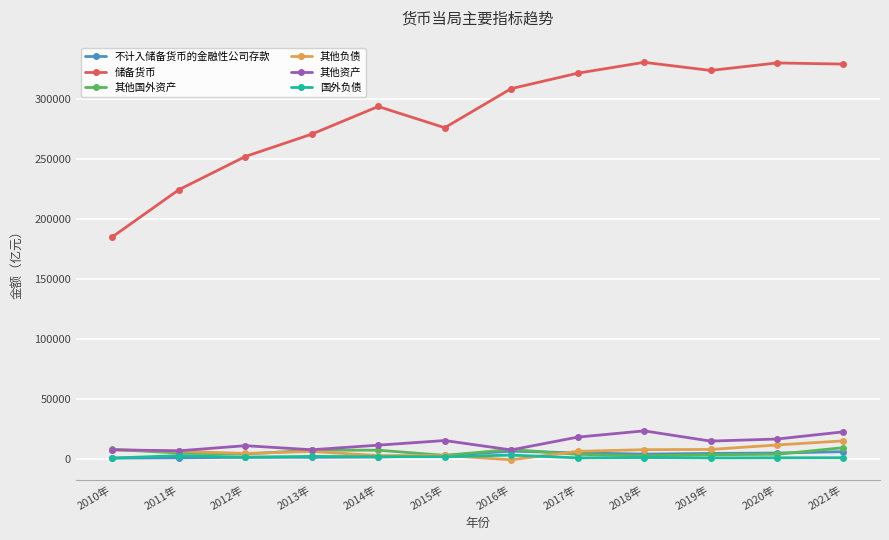

What position from the left is 2015年?

6